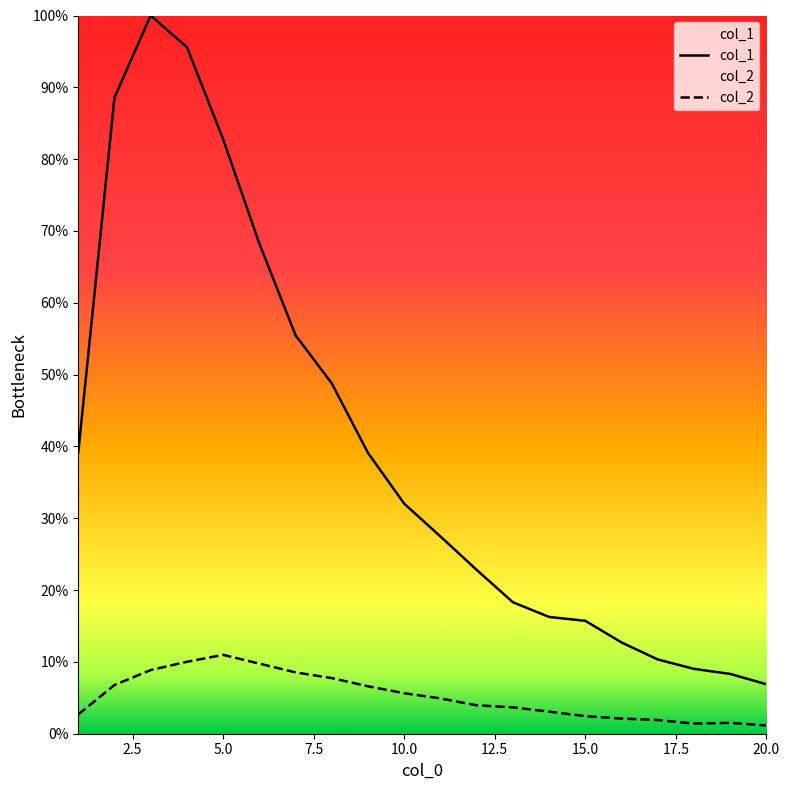

What is the highest value of the col_2 series?

11.0